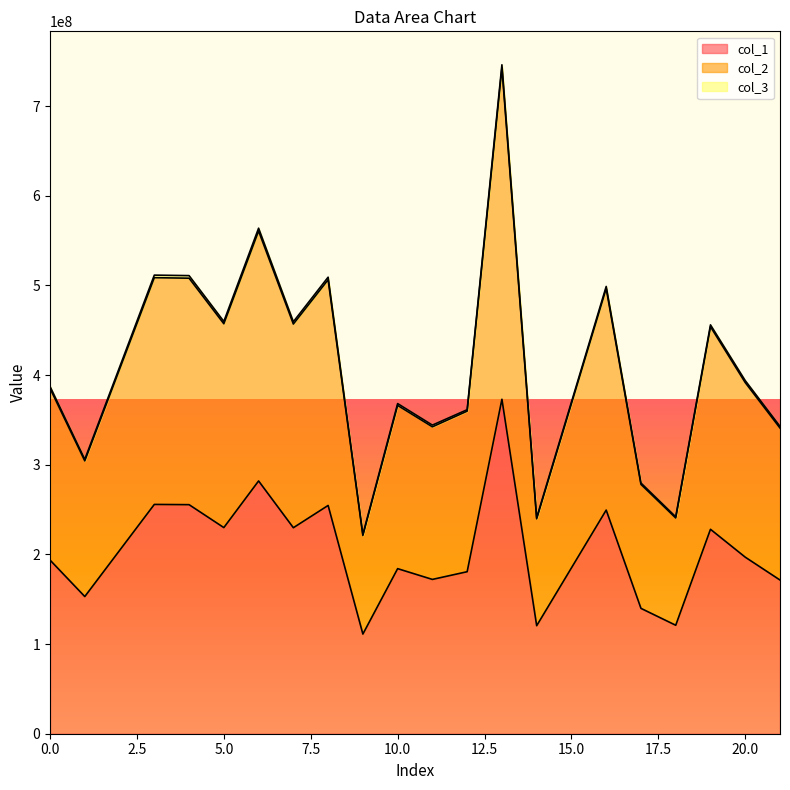

Which label corresponds to the largest value in the chart?

13